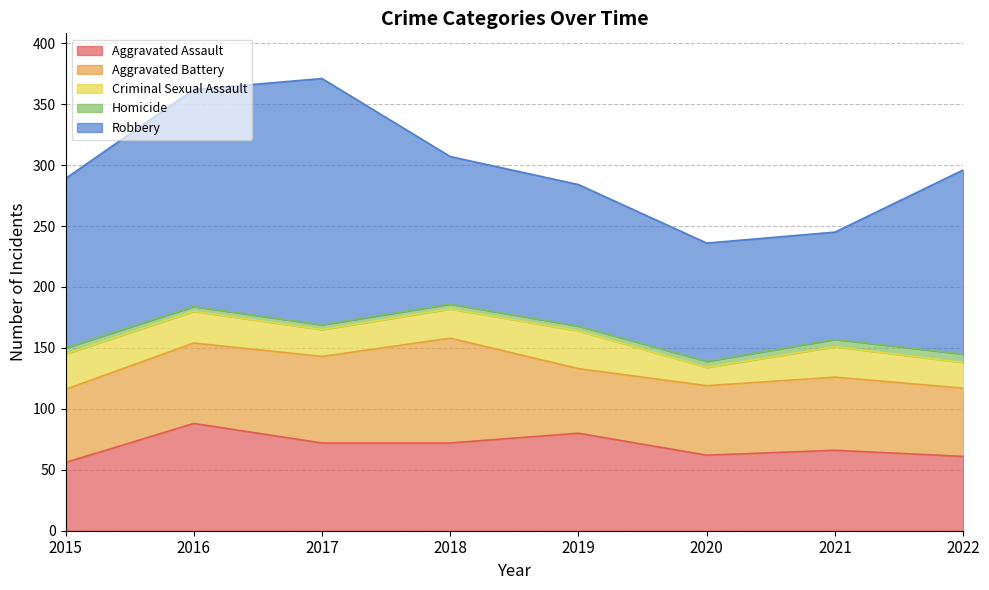

How many interior local valleys does the Robbery series have?

1